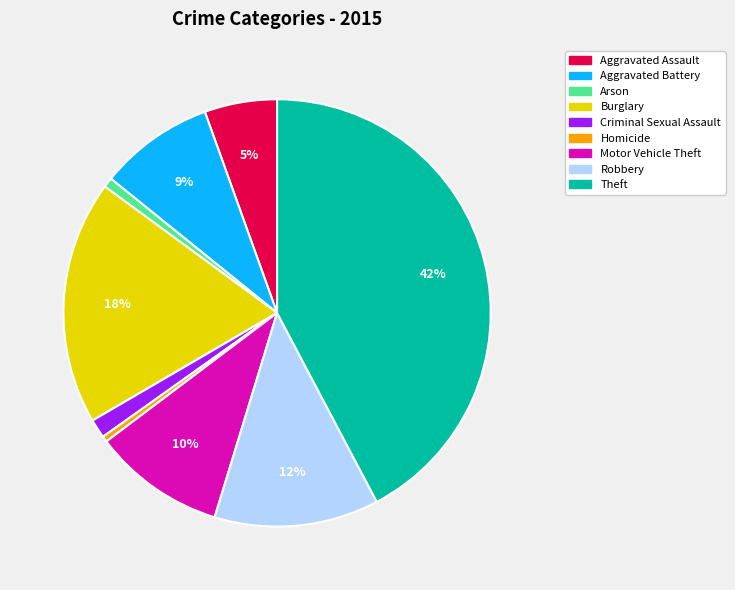

How many segments does this pie chart have?

9